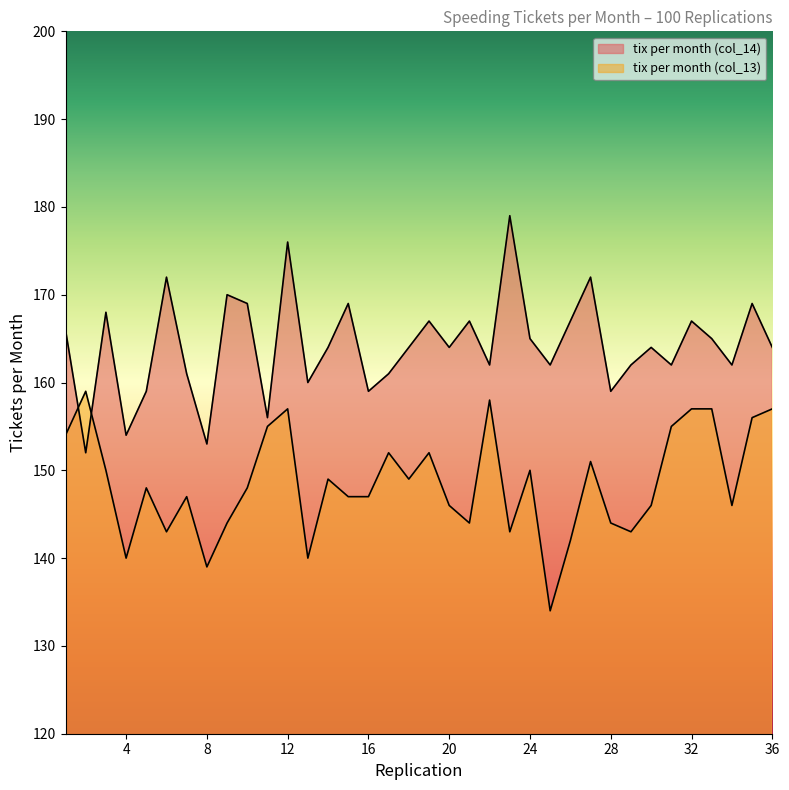

What is the difference between the highest and lowest values at 24?

15